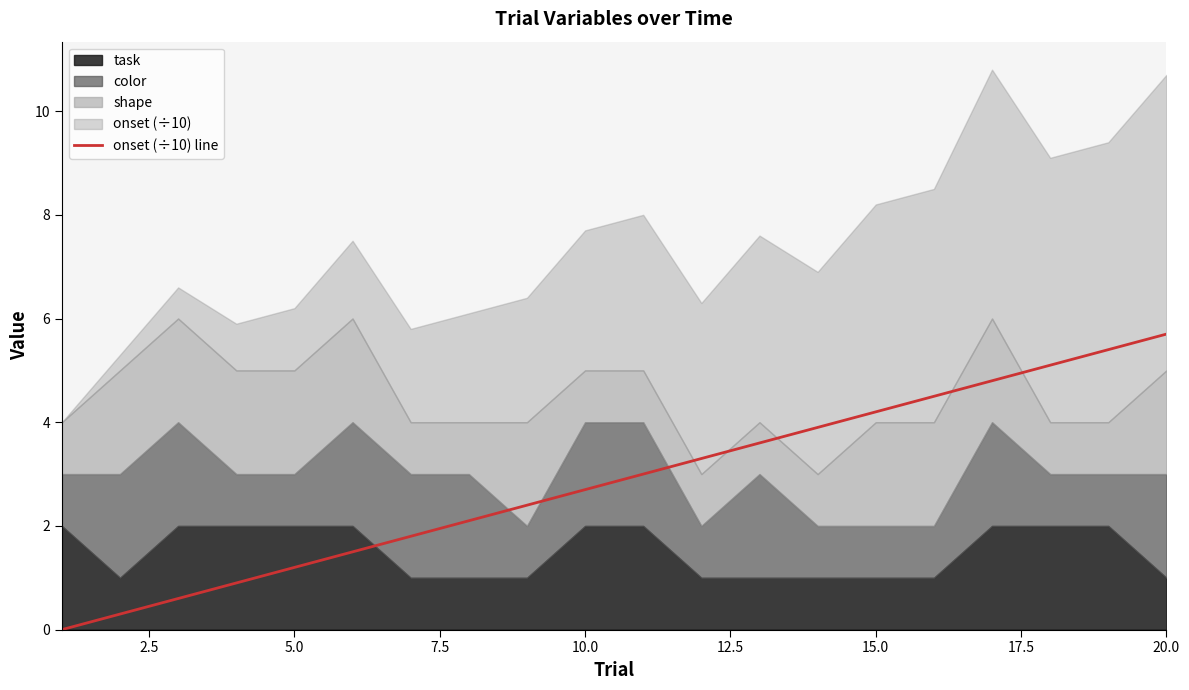

How many lines are shown in the chart?

1